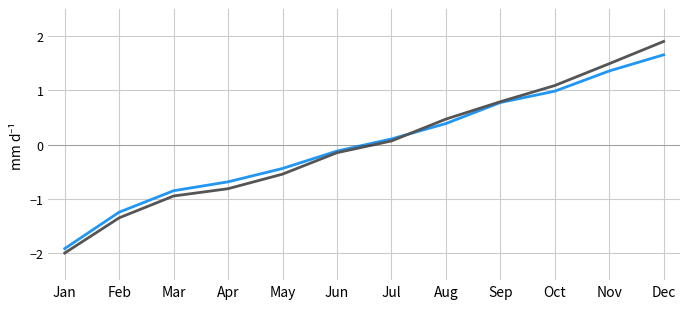

What is the total value across all series at Oct?

2.1